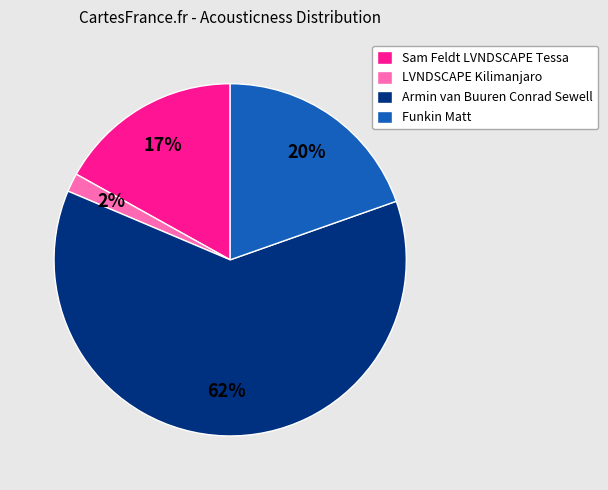

How many slices are in this pie chart?

4